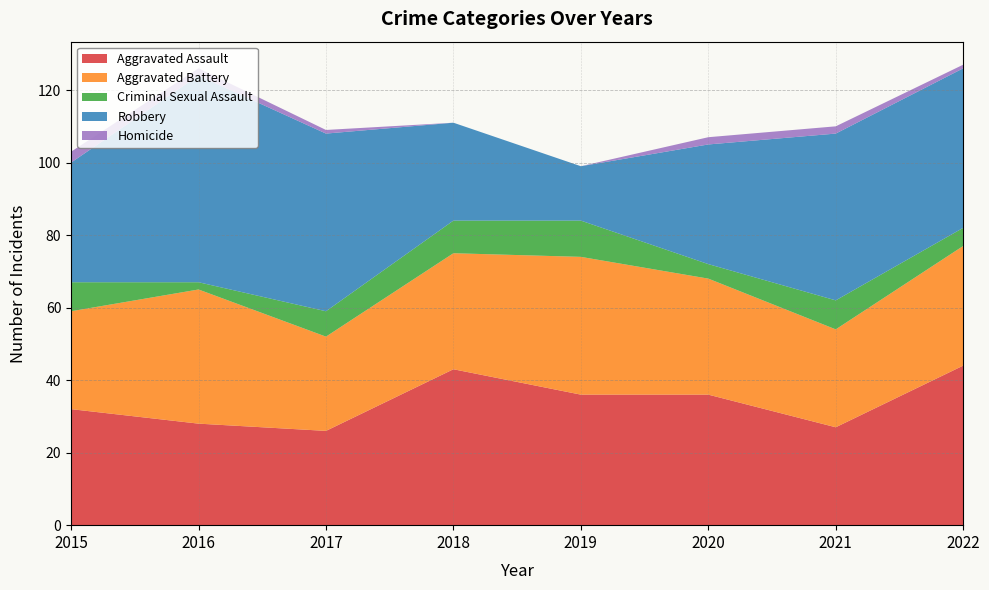

Reading left to right, list all the values displayed in this chart.

Aggravated Assault: 2015=32	2016=28	2017=26	2018=43	2019=36	2020=36	2021=27	2022=44
Aggravated Battery: 2015=27	2016=37	2017=26	2018=32	2019=38	2020=32	2021=27	2022=33
Criminal Sexual Assault: 2015=8	2016=2	2017=7	2018=9	2019=10	2020=4	2021=8	2022=5
Robbery: 2015=33	2016=57	2017=49	2018=27	2019=15	2020=33	2021=46	2022=44
Homicide: 2015=3	2016=2	2017=1	2018=0	2019=0	2020=2	2021=2	2022=1